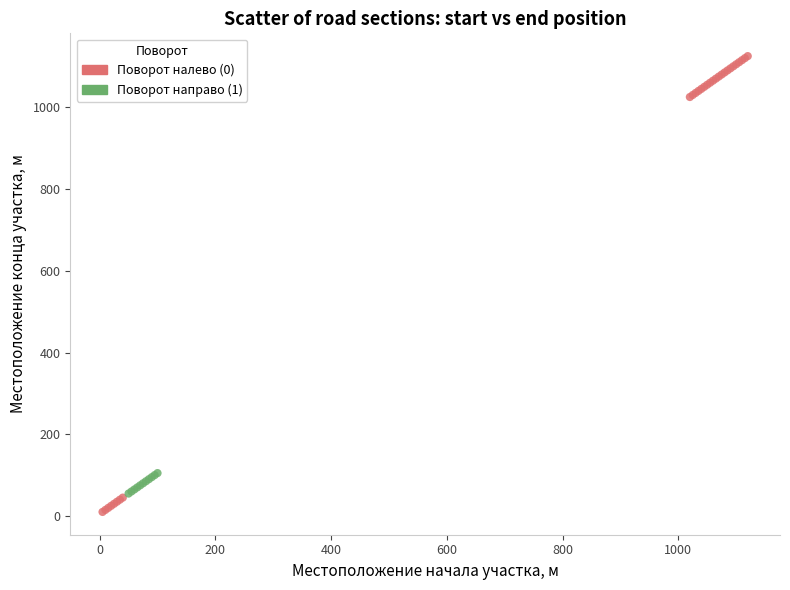

Which series has the widest spread of Y values?

Поворот налево (0)